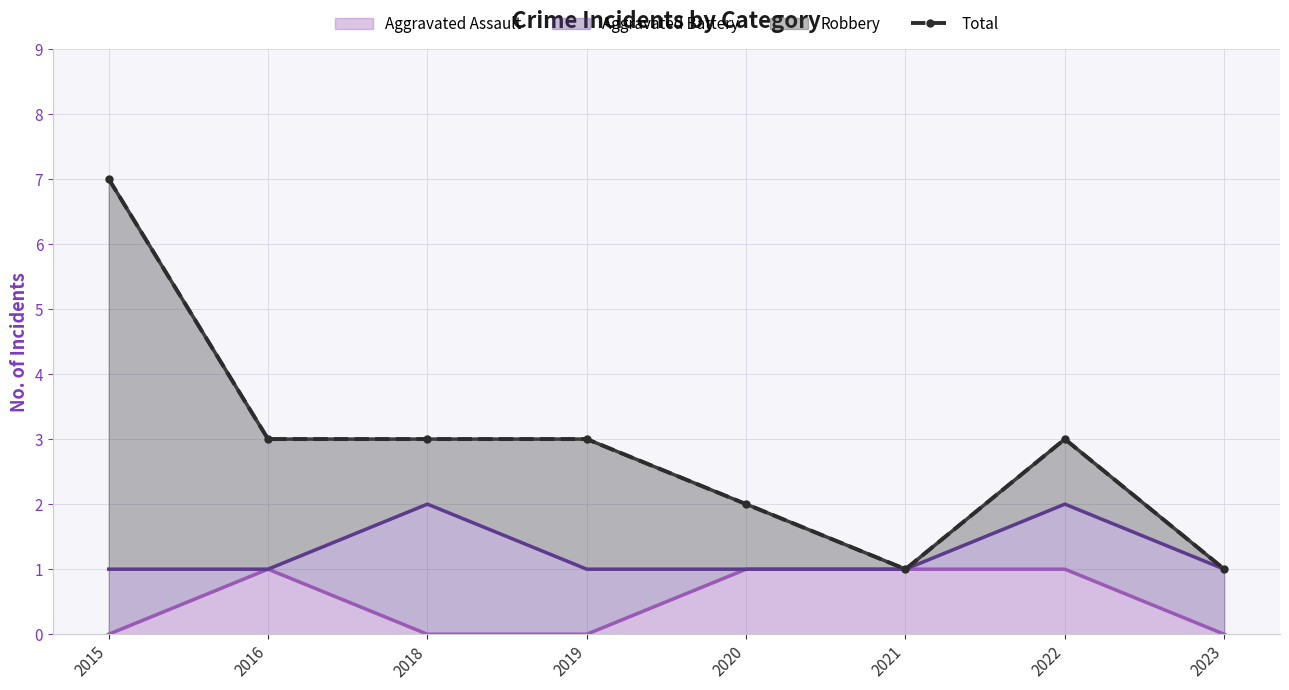

Rank the categories by value from highest to lowest.

2015, 2016, 2018, 2019, 2022, 2020, 2021, 2023